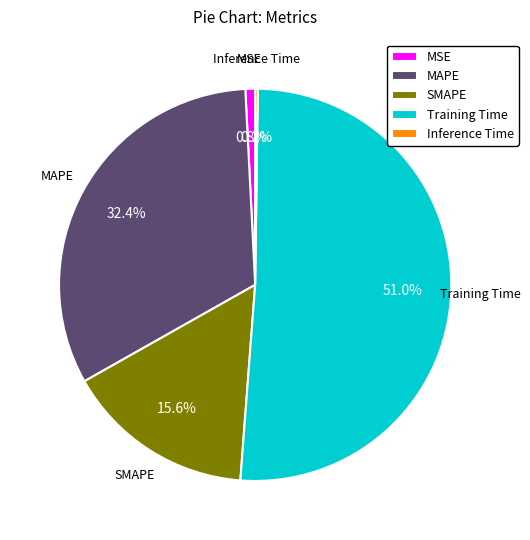

To the nearest percent, what is the difference between the MAPE and SMAPE slice percentages?

17%